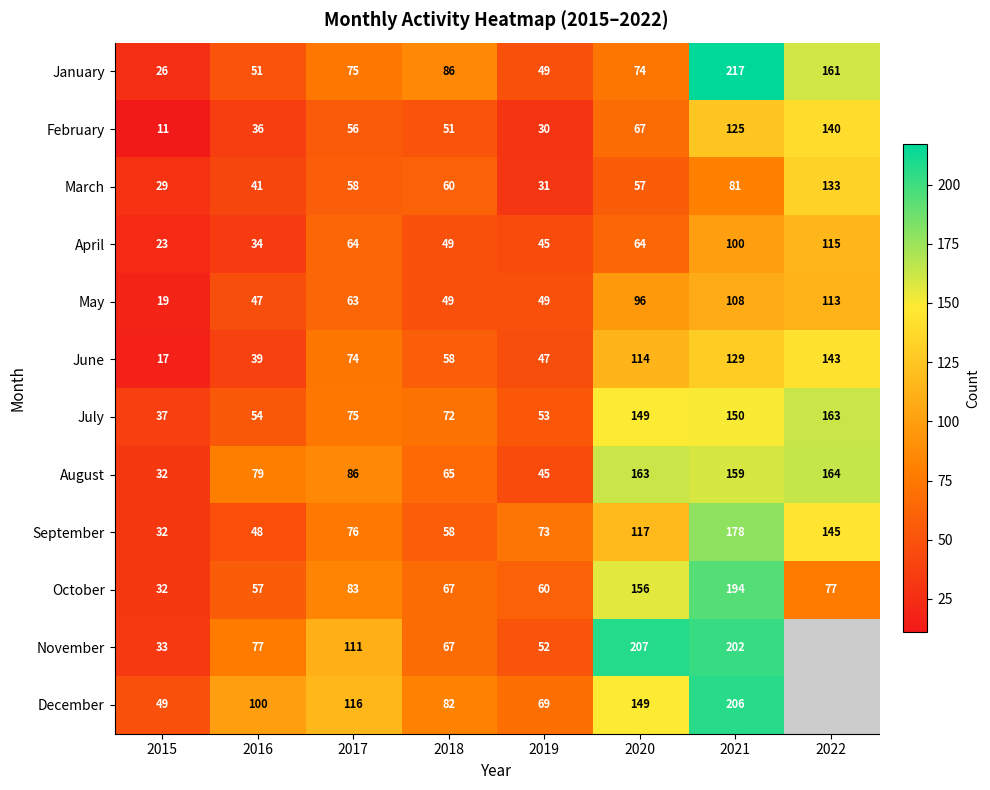

Rank the categories by September value from highest to lowest.

2021, 2022, 2020, 2017, 2019, 2018, 2016, 2015